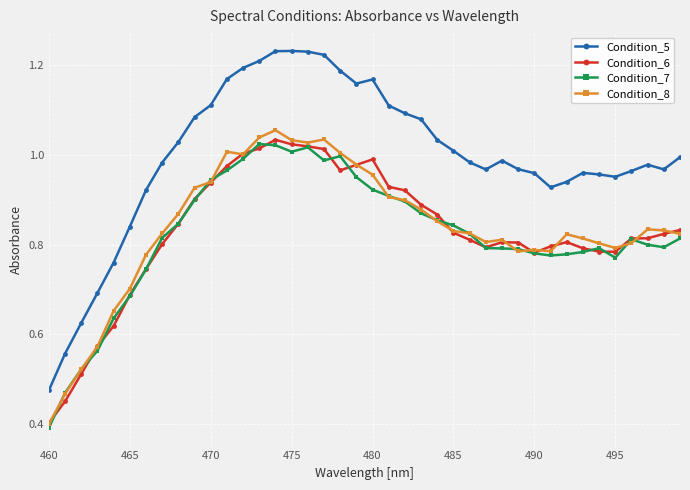

Which series has the largest total across all categories?

Condition_5